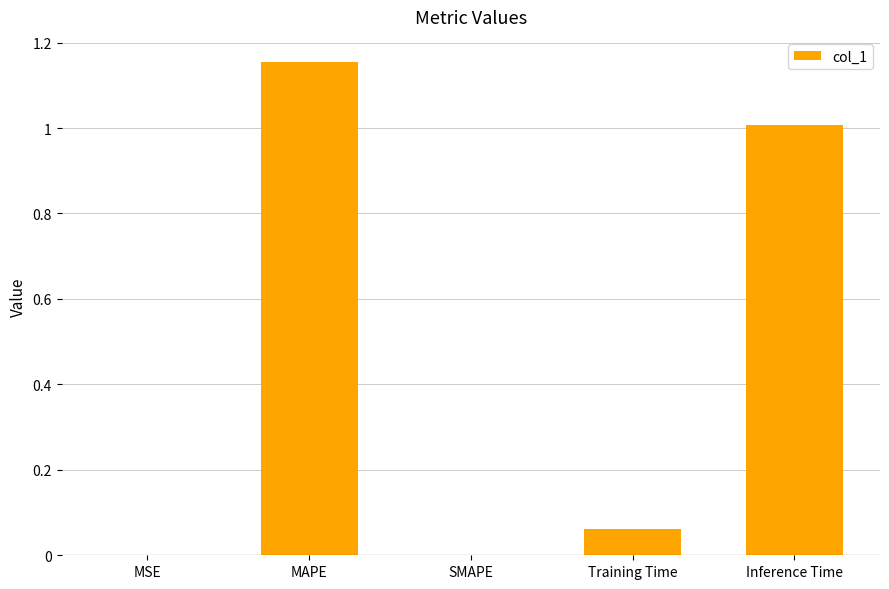

The value at Inference Time is 0.3. True or false?

False